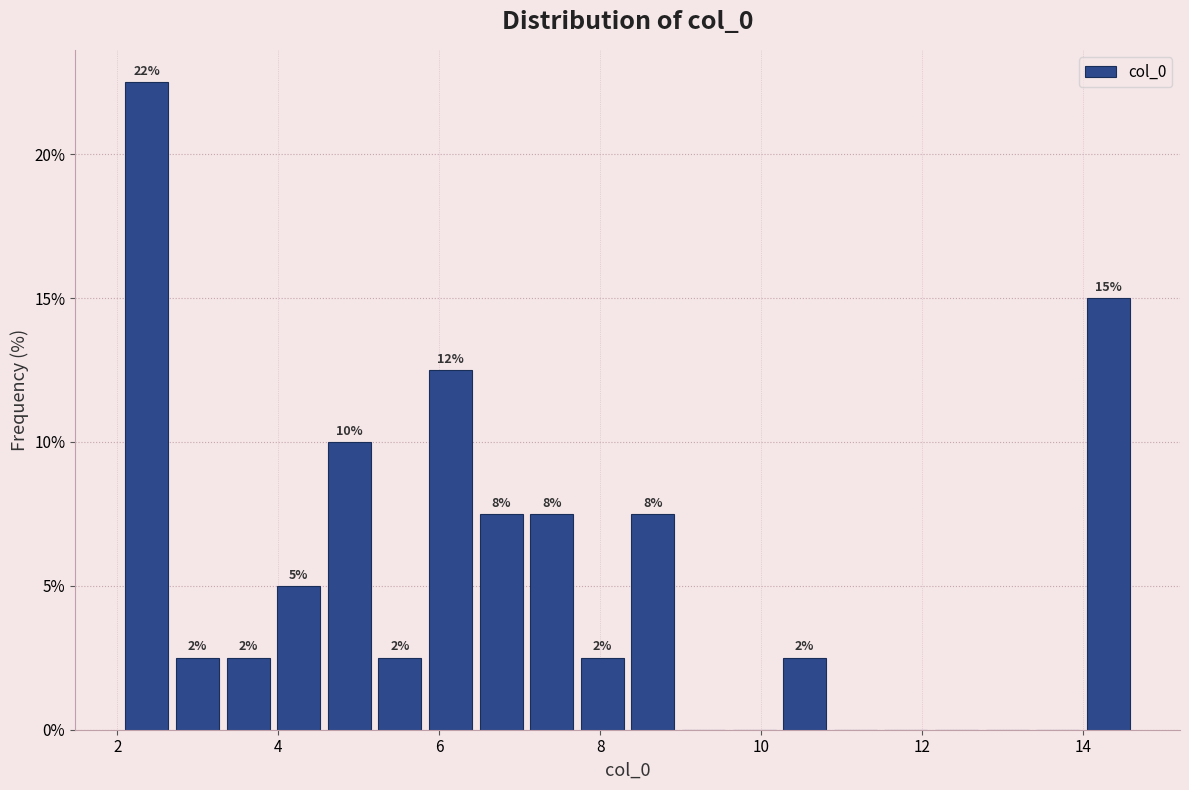

Around what value on the x-axis is the tallest bar? Give the approximate position of its centre, as read against the axis.

2.4